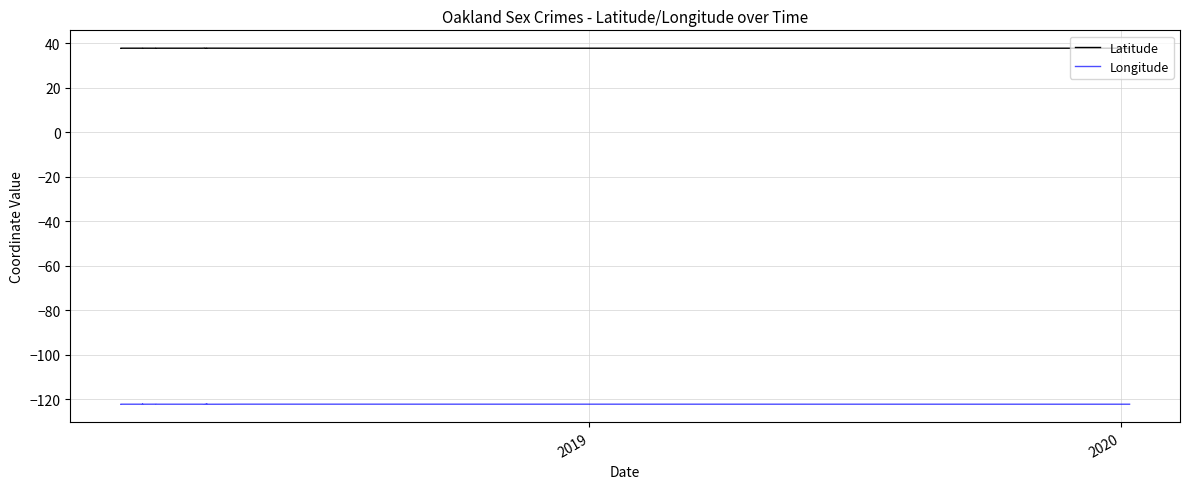

What is the value of the Latitude point at the 24th from the left?

37.8